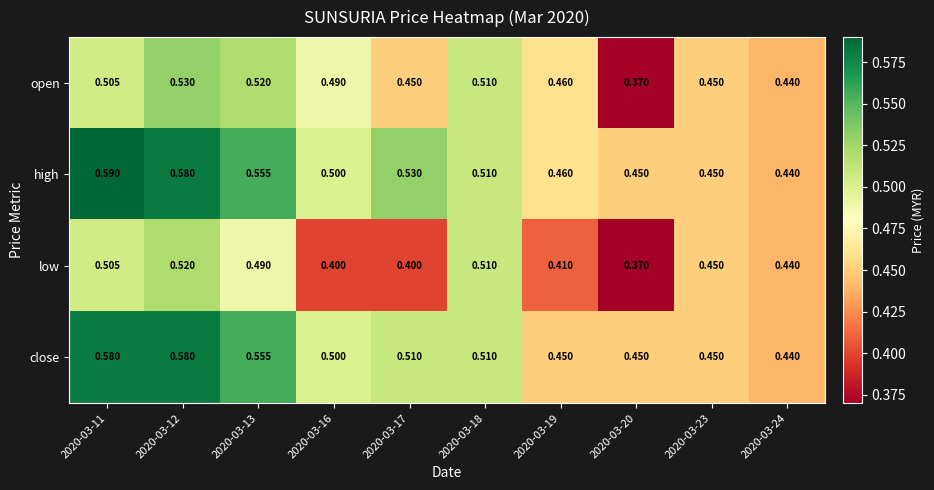

Which series has the widest spread of values?

open